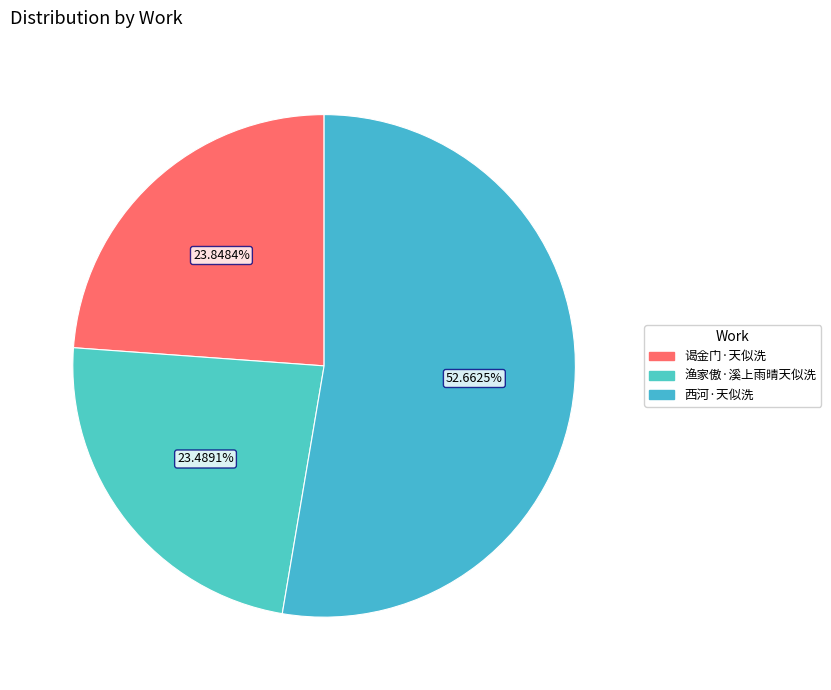

Is 西河·天似洗 the majority of the pie?

Yes